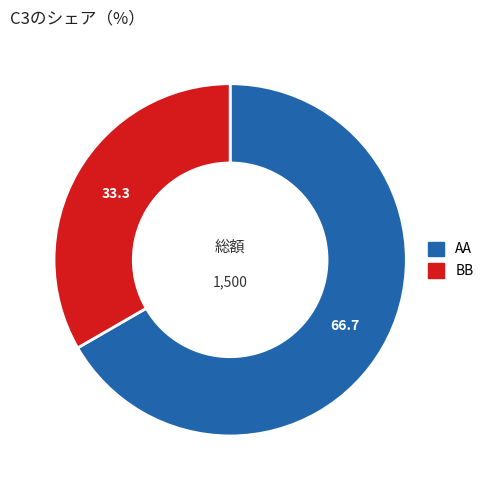

True or false: AA accounts for 74% of the total.

False